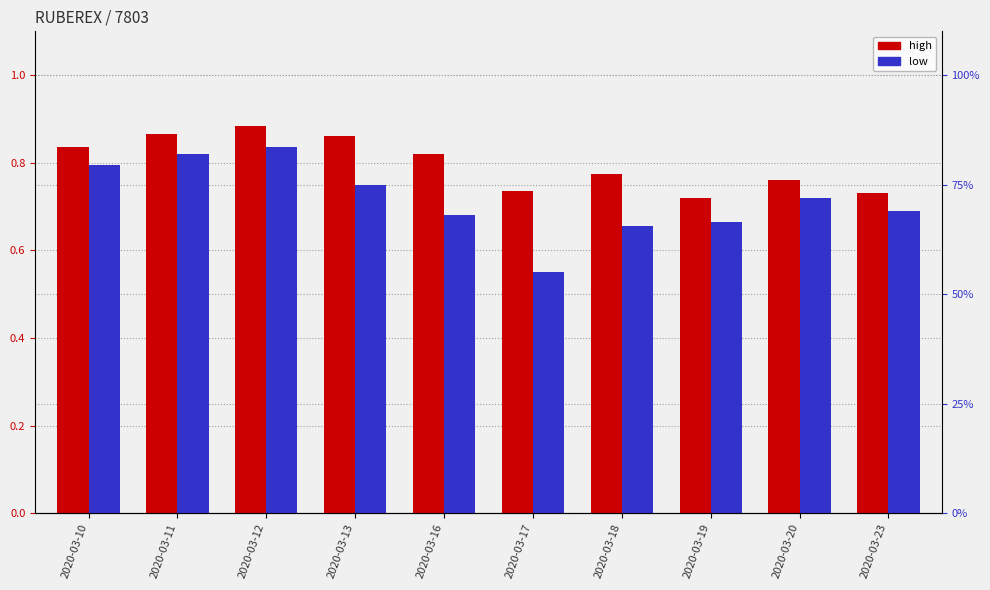

How many categories are shown in the chart?

10